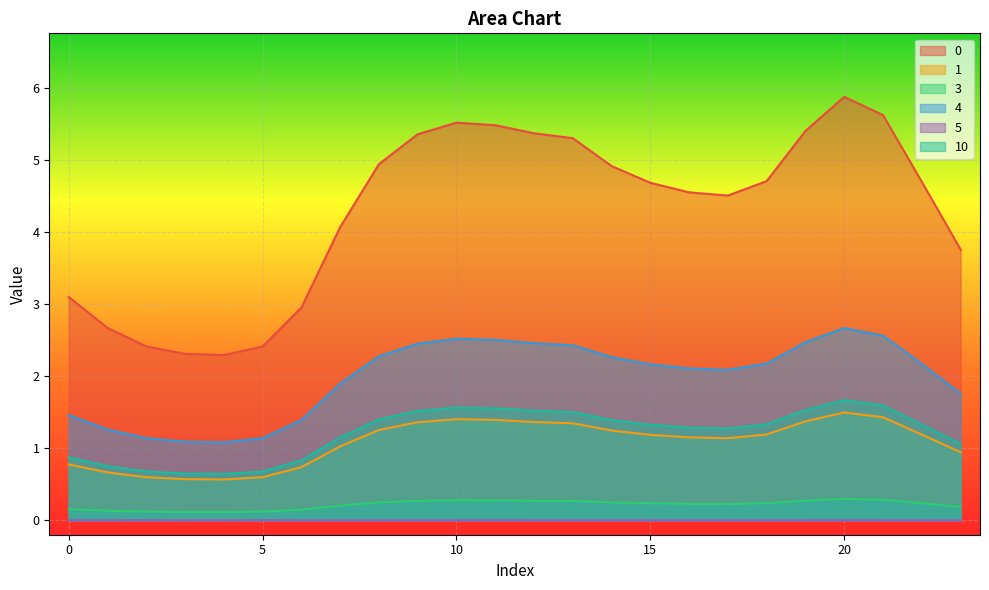

What are all the series names shown in the legend?

0, 1, 3, 4, 5, 10